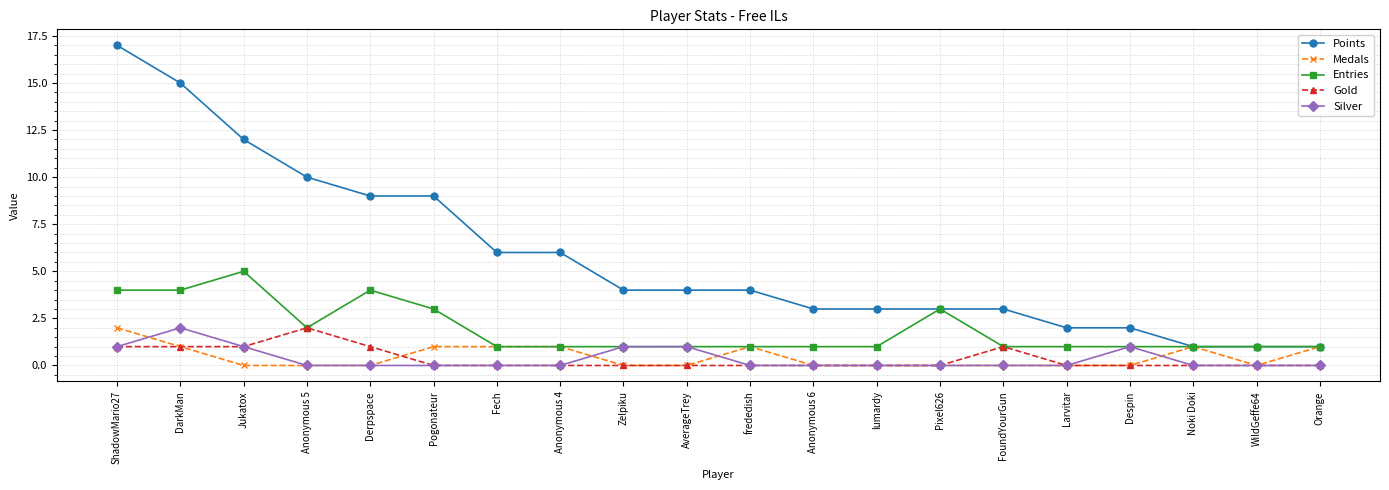

What position from the left is frededish?

11